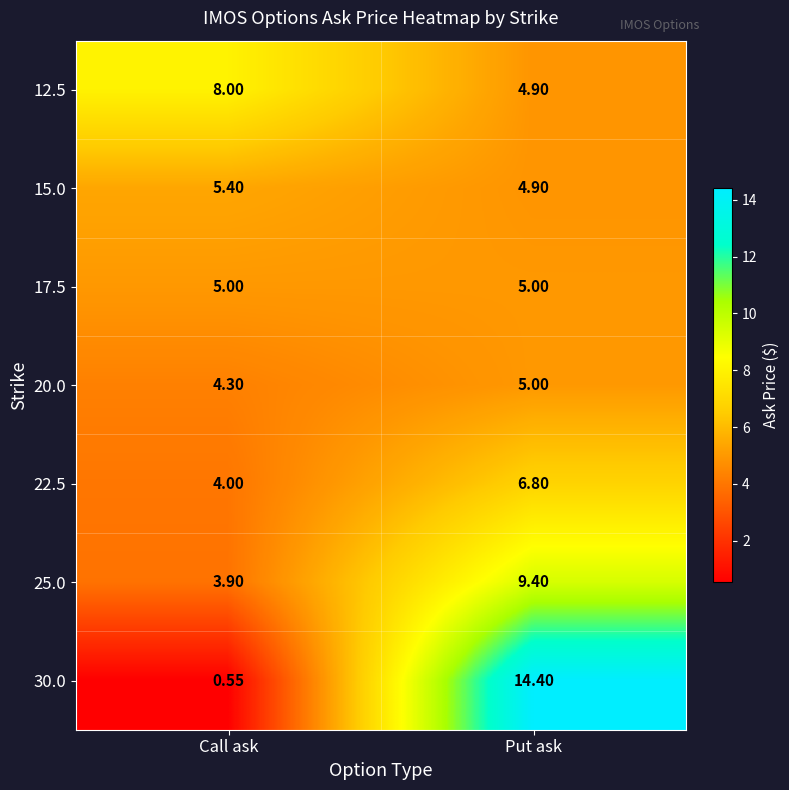

At which label is 15.0 closest to 5?

Put ask